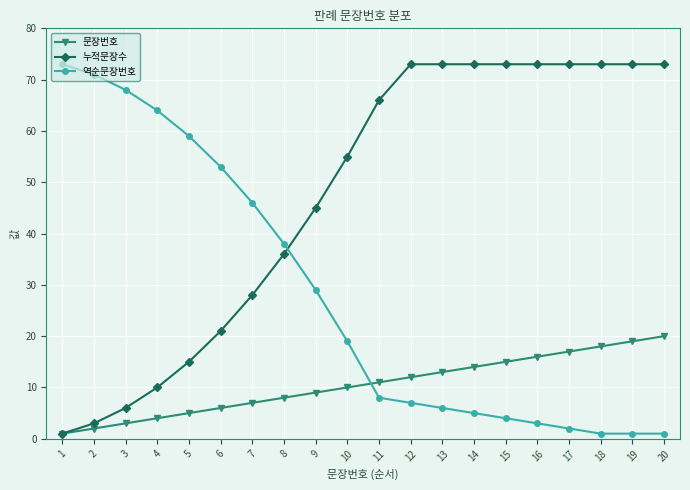

What is the maximum value for 누적문장수?

73